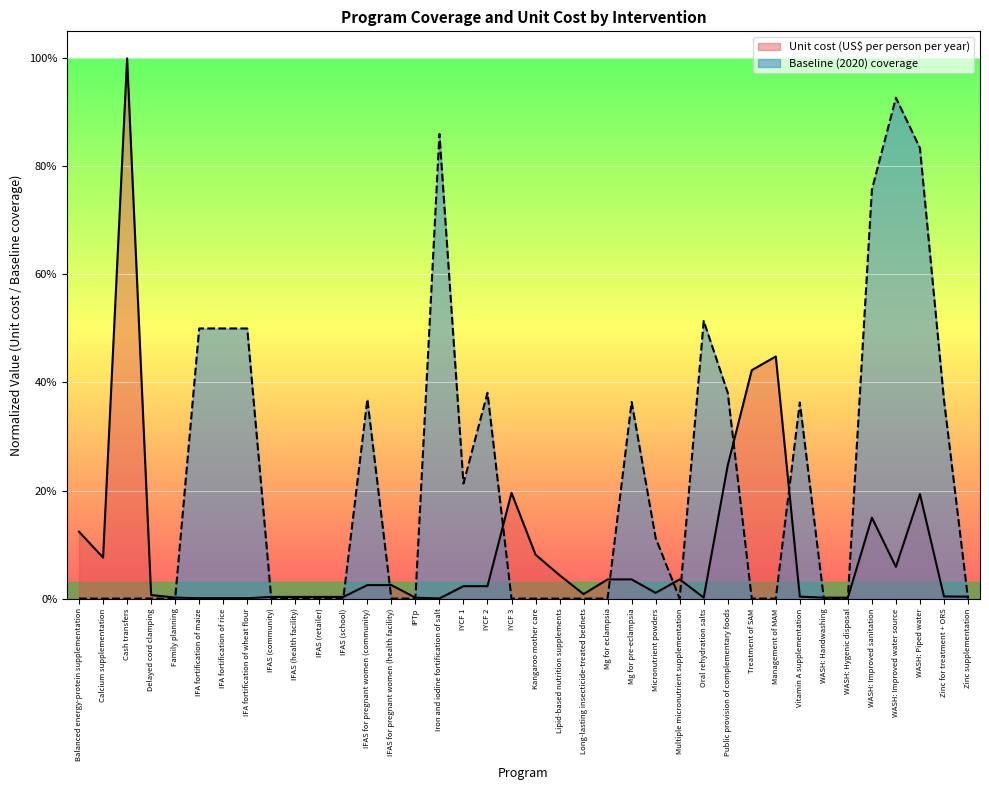

Between Public provision of complementary foods and Vitamin A supplementation, which series saw the biggest shift?

Unit cost (US$ per person per year)